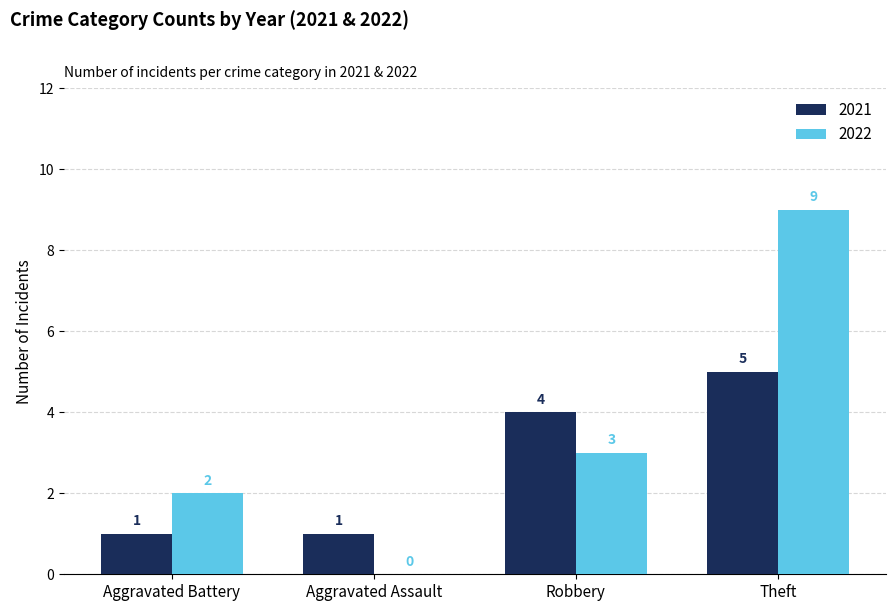

Which series has the largest range (max minus min)?

2022